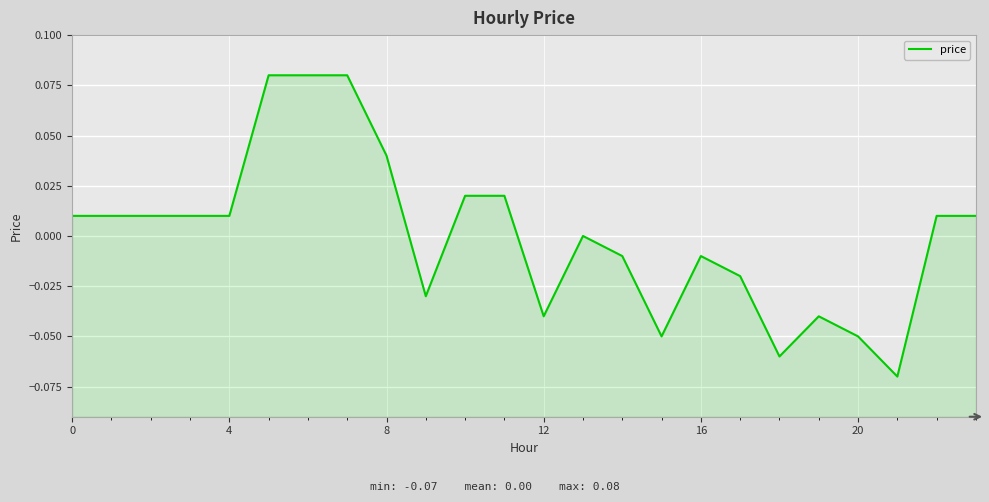

Which has a higher value, 17 or 4?

4